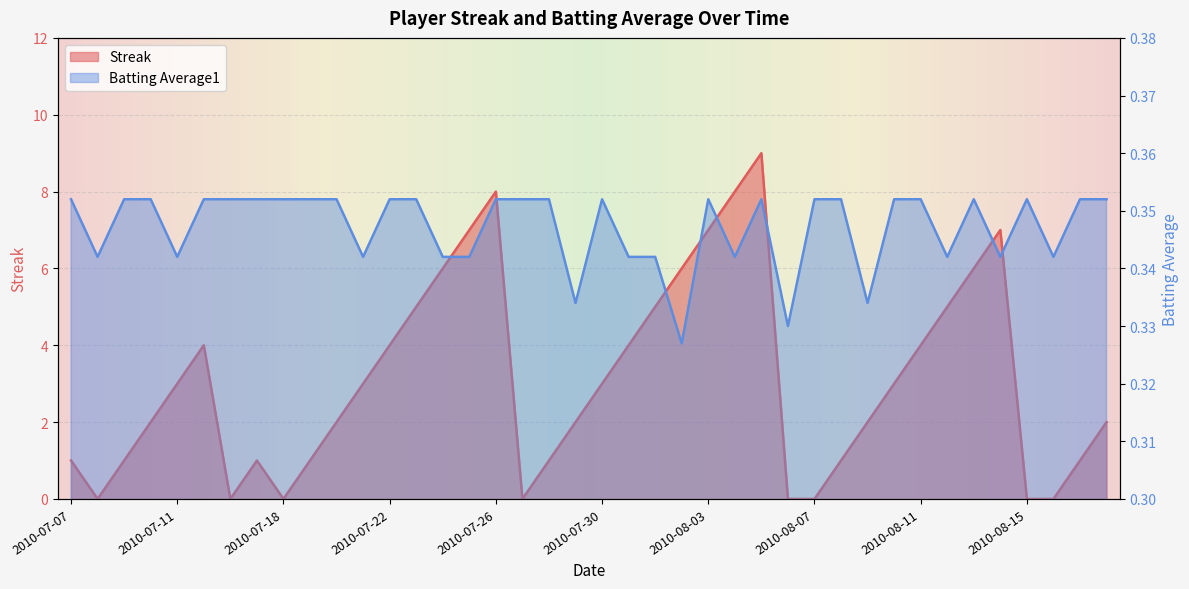

How many Streak values are between 1 and 5?

23